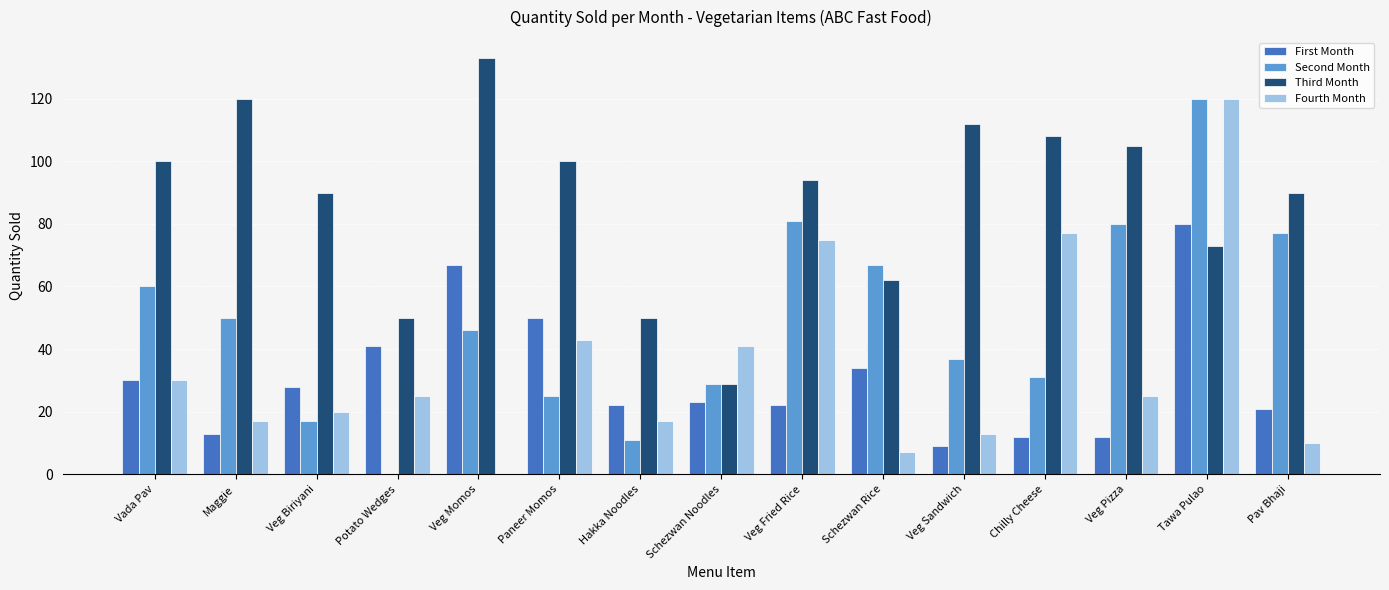

At which label does Second Month first exceed 46?

Vada Pav